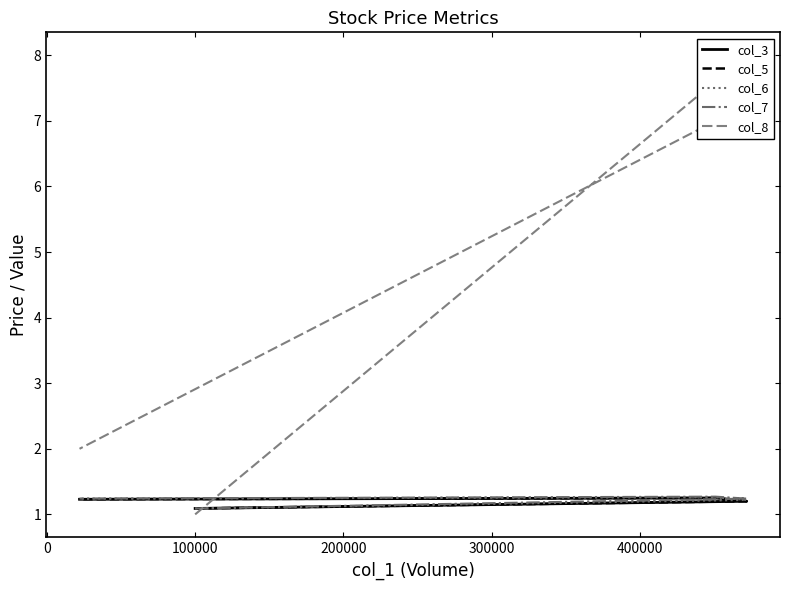

Between 300000 and 200000, which is larger?

200000